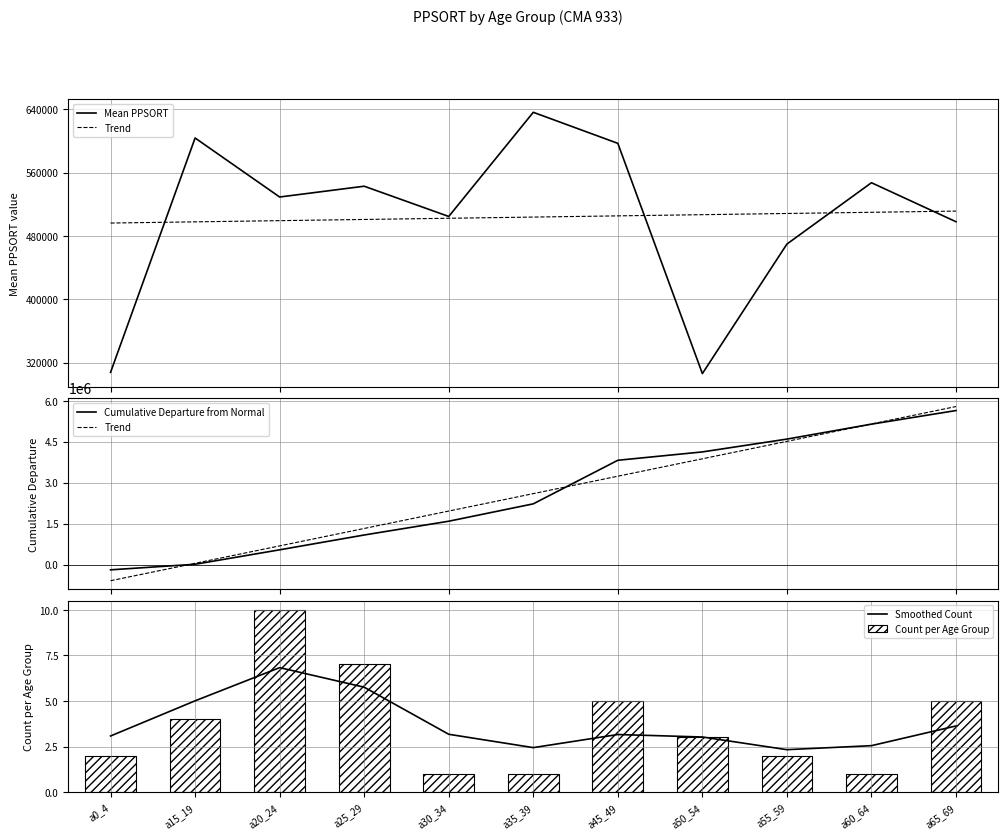

Rank the series at a50_54 from highest to lowest value.

Cumulative Departure from Normal, Trend, Mean PPSORT, Smoothed Count, Count per Age Group